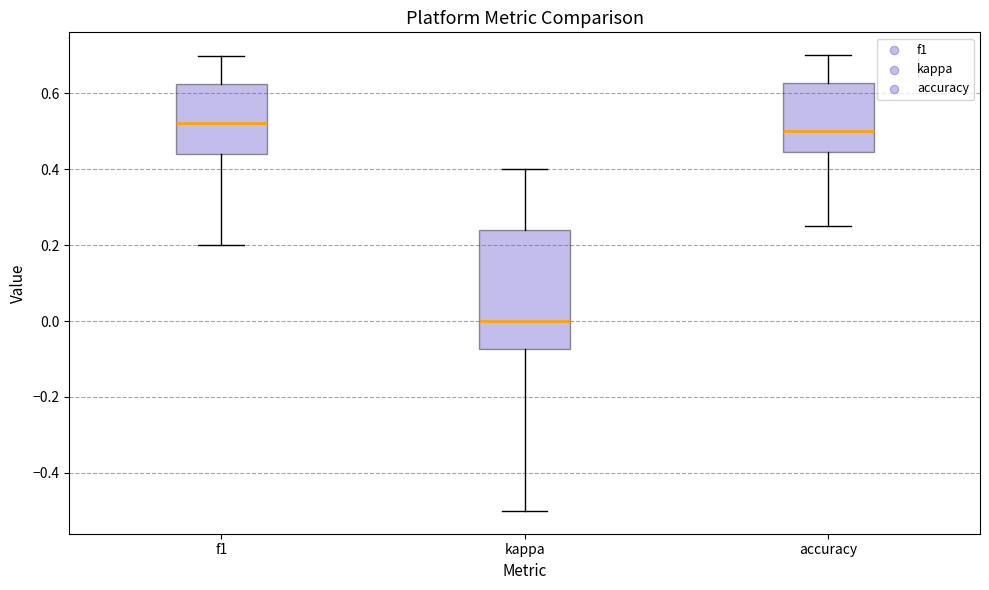

Which box has the lowest median line?

kappa